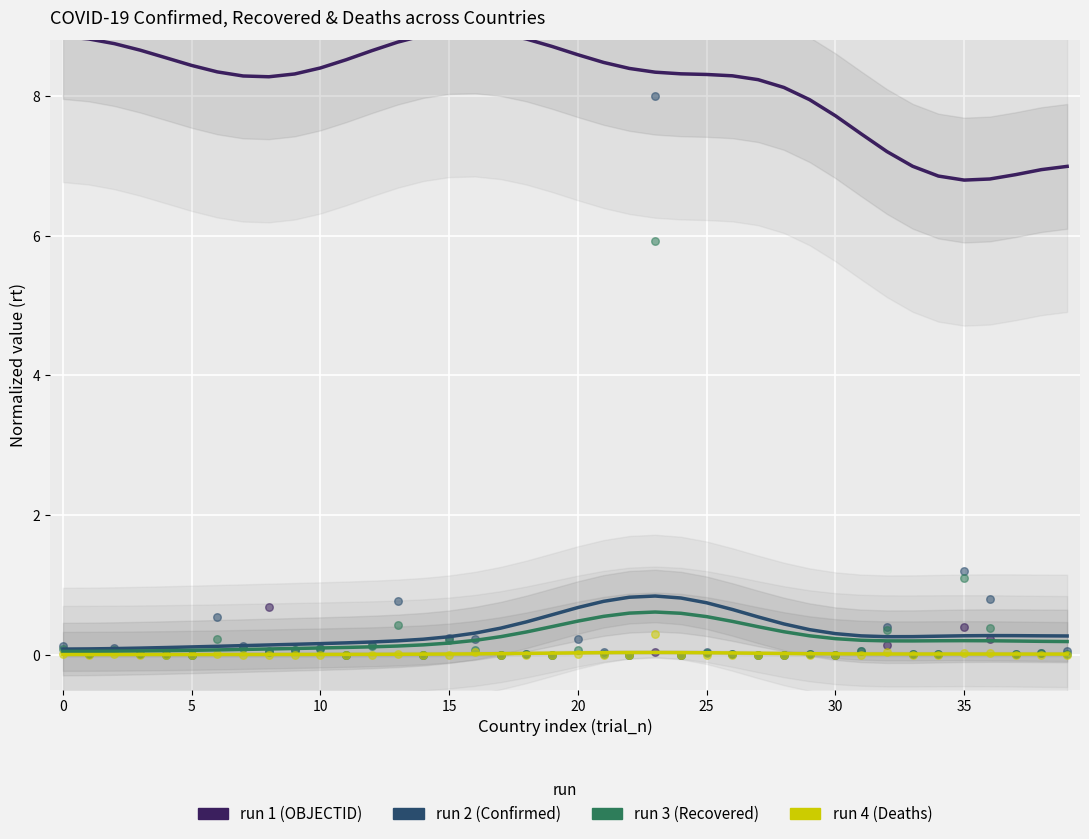

Which series has the widest spread of Y values?

OBJECTID (run 1)